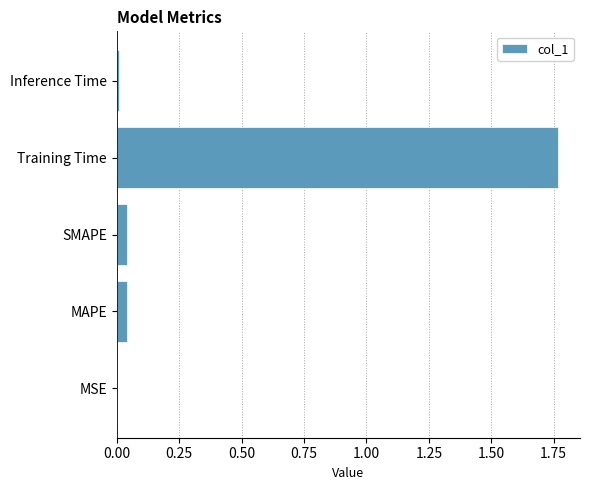

Between MSE and SMAPE, which is larger?

SMAPE